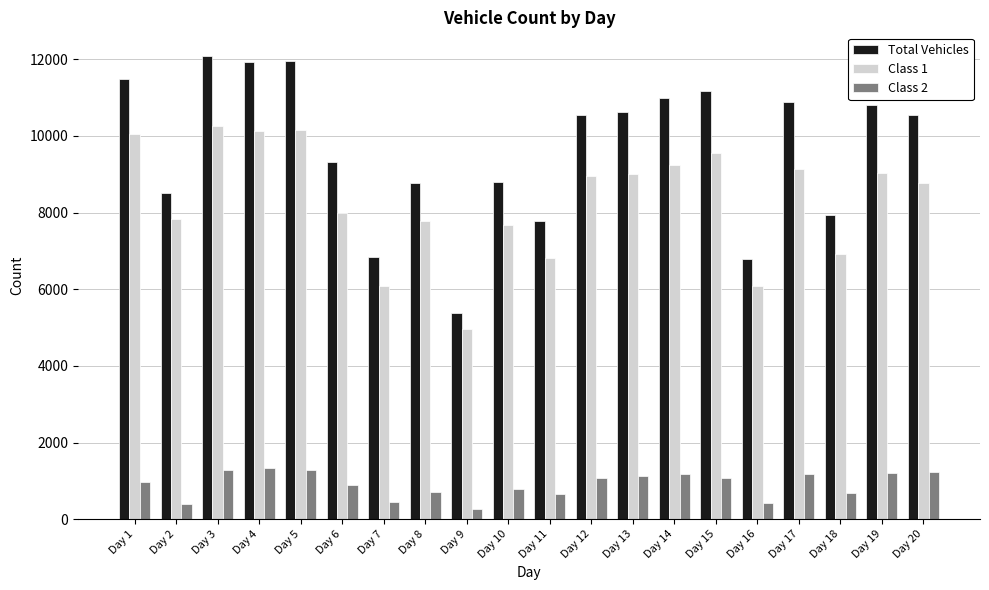

Does the chart contain any negative values?

No